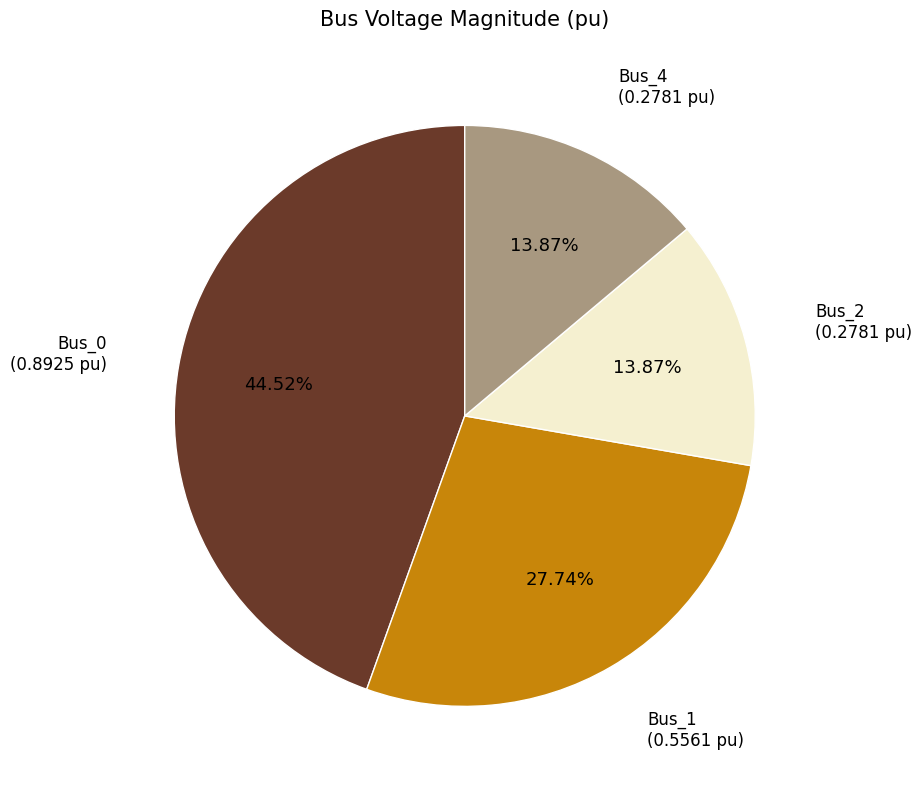

Does any single category account for the majority?

No